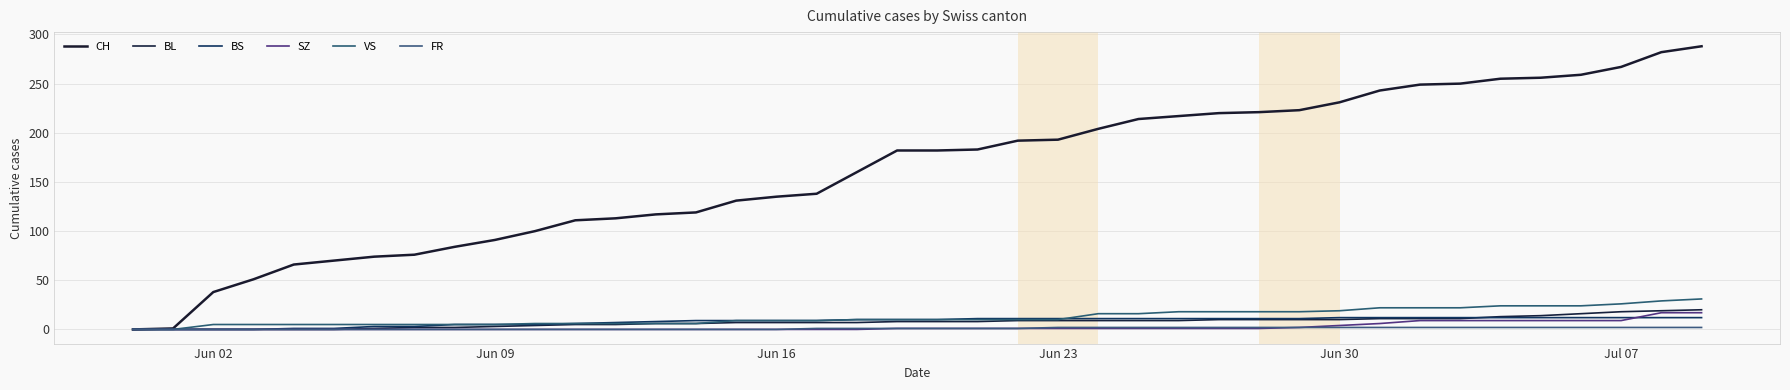

Does the chart display data point markers on the line(s)?

No